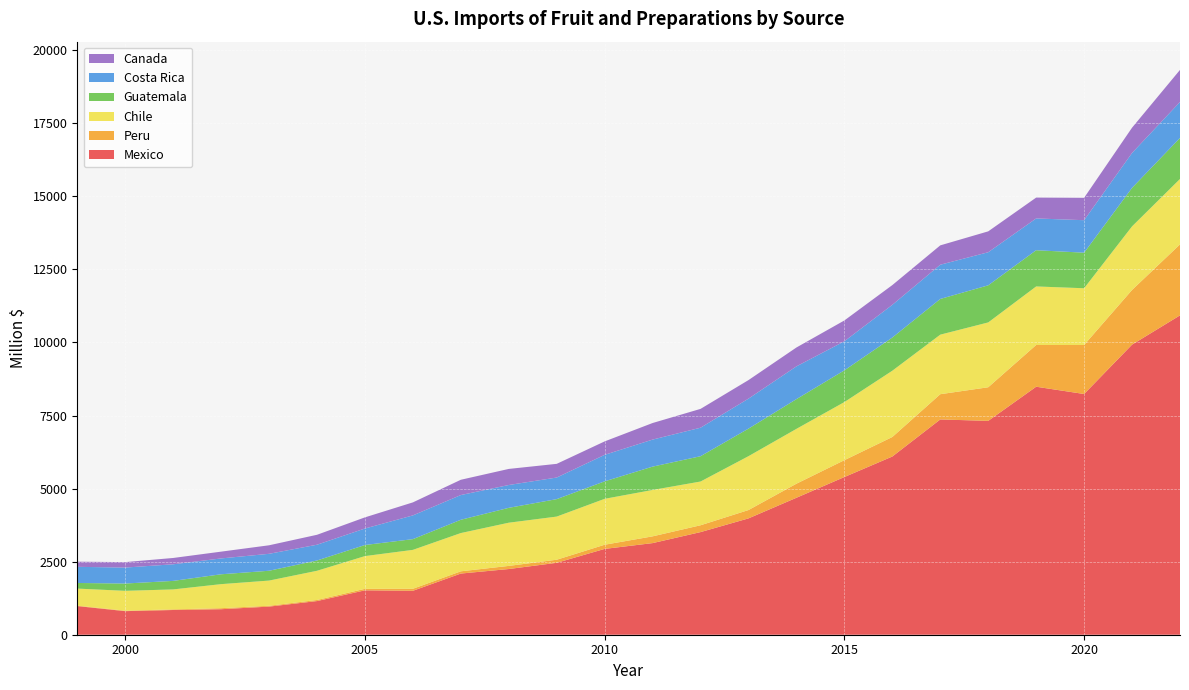

Reading right to left, extract all data points from this chart.

Mexico: 1999=979.9	2000=806.9	2001=846.1	2002=873.1	2003=962.0	2004=1151.7	2005=1519.3	2006=1503.1	2007=2093.0	2008=2247.9	2009=2461.0	2010=2936.6	2011=3135.0	2012=3511.7	2013=3980.8	2014=4686.8	2015=5395.7	2016=6097.7	2017=7366.0	2018=7317.3	2019=8485.9	2020=8236.7	2021=9926.6	2022=10927.5
Peru: 1999=15.0	2000=16.1	2001=21.5	2002=35.1	2003=29.0	2004=36.8	2005=51.0	2006=69.1	2007=76.7	2008=107.1	2009=105.3	2010=142.7	2011=231.2	2012=233.7	2013=285.7	2014=481.1	2015=577.1	2016=668.0	2017=863.9	2018=1150.4	2019=1428.5	2020=1677.6	2021=1870.2	2022=2429.0
Chile: 1999=583.8	2000=678.9	2001=682.8	2002=822.6	2003=861.8	2004=999.4	2005=1120.4	2006=1331.4	2007=1309.3	2008=1478.1	2009=1476.2	2010=1571.2	2011=1587.1	2012=1496.9	2013=1843.1	2014=1876.4	2015=1988.5	2016=2267.9	2017=2037.6	2018=2218.3	2019=2003.0	2020=1941.1	2021=2176.3	2022=2238.4
Guatemala: 1999=192.2	2000=249.9	2001=291.6	2002=337.4	2003=336.2	2004=352.2	2005=379.4	2006=367.1	2007=454.5	2008=508.9	2009=597.4	2010=598.2	2011=798.8	2012=865.9	2013=943.2	2014=1017.7	2015=1085.6	2016=1135.5	2017=1222.0	2018=1269.7	2019=1239.3	2020=1217.2	2021=1317.5	2022=1404.2
Costa Rica: 1999=552.4	2000=545.8	2001=568.2	2002=542.2	2003=579.5	2004=539.4	2005=564.3	2006=811.8	2007=846.0	2008=781.0	2009=738.5	2010=906.5	2011=924.8	2012=975.1	2013=1025.7	2014=1120.8	2015=994.1	2016=1119.0	2017=1170.7	2018=1131.9	2019=1087.1	2020=1111.2	2021=1193.7	2022=1230.1
Canada: 1999=176.2	2000=187.3	2001=216.0	2002=232.4	2003=291.7	2004=340.1	2005=381.1	2006=445.8	2007=522.5	2008=550.2	2009=468.7	2010=459.9	2011=567.0	2012=644.5	2013=634.4	2014=645.8	2015=712.7	2016=675.4	2017=662.5	2018=714.5	2019=713.9	2020=766.3	2021=865.5	2022=1097.2